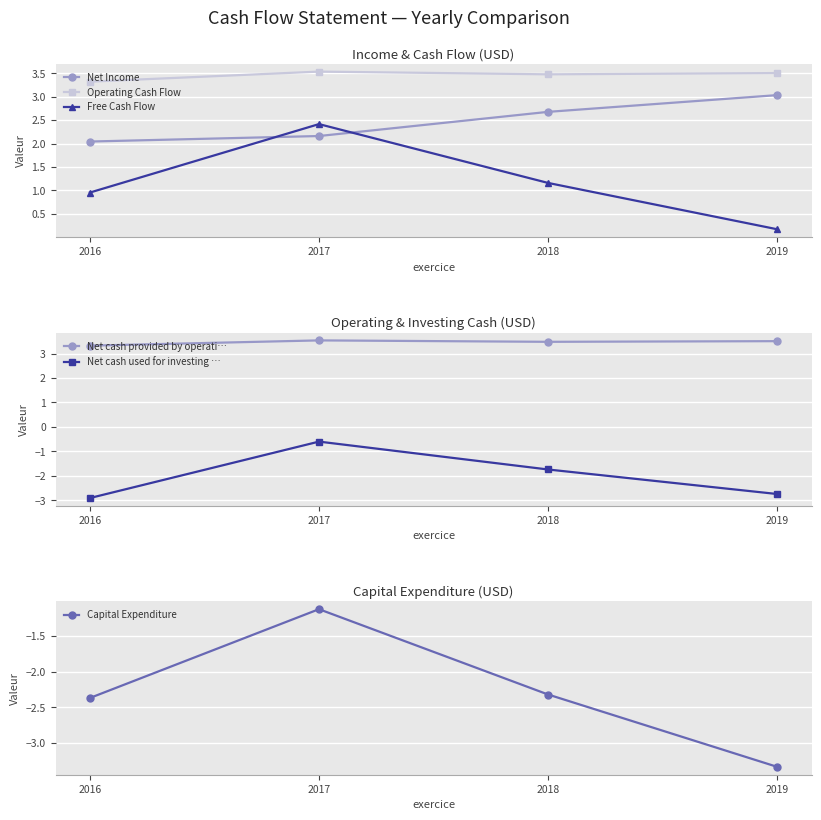

What is the minimum value for Free Cash Flow?

0.2